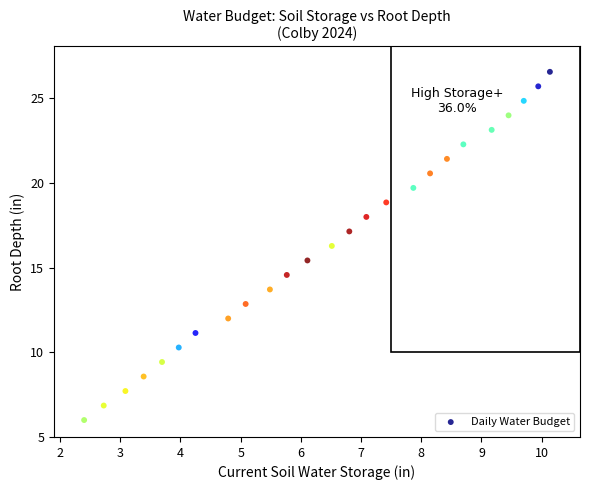

What Y value in the scatter plot is closest to 16?

16.3